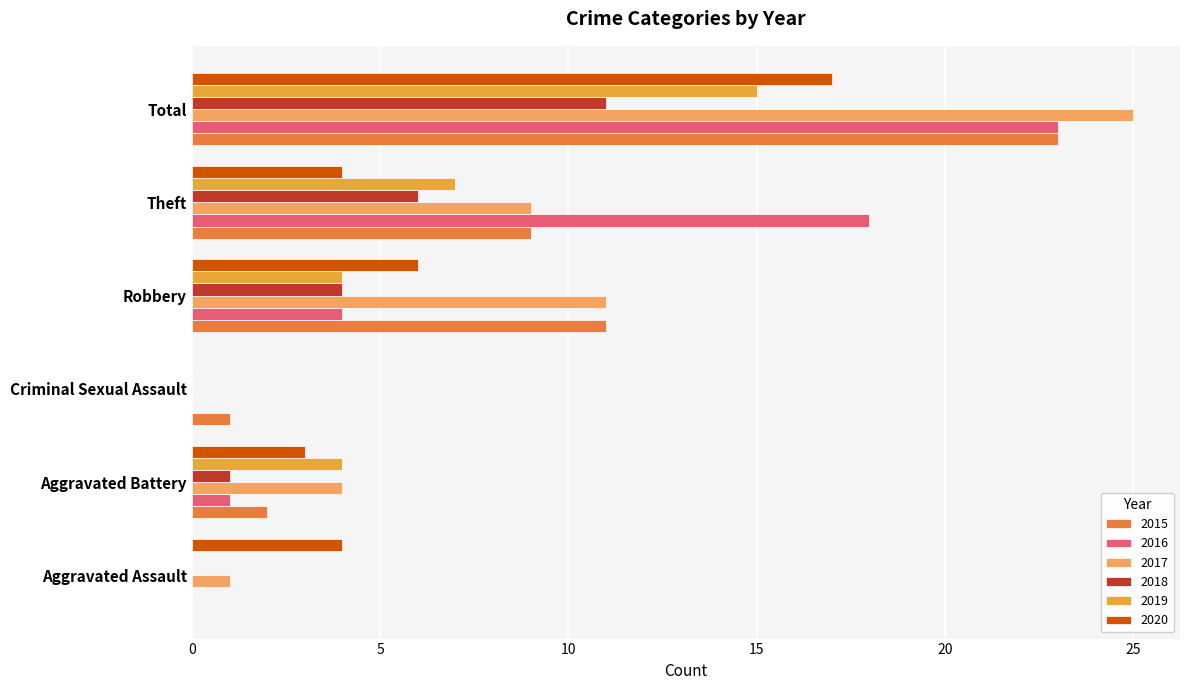

What are all the series names shown in the legend?

2015, 2016, 2017, 2018, 2019, 2020